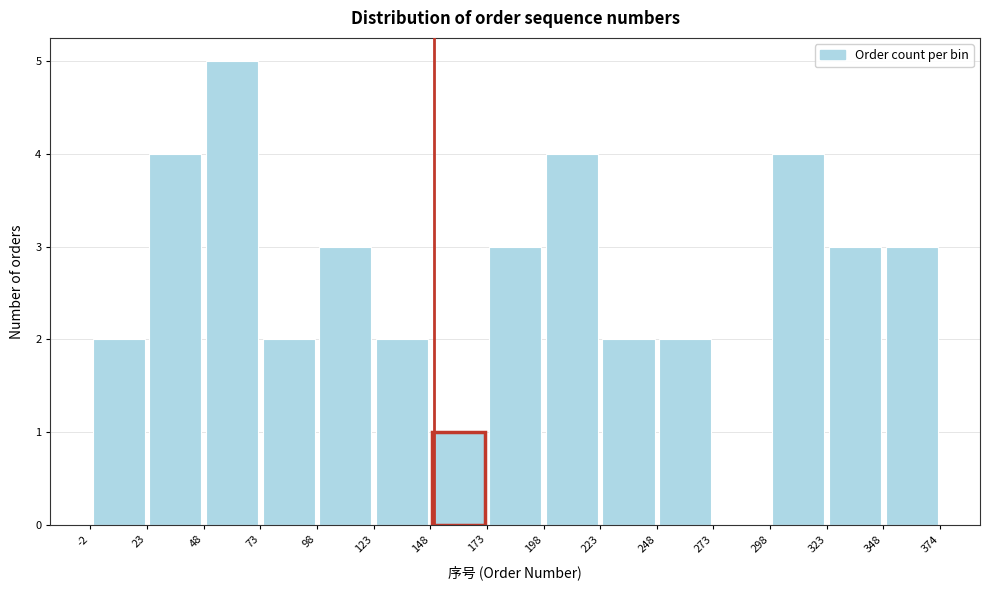

What is the height of the bar covering 173 to 198 on the x-axis? The values are not printed on the chart, so give them approximately, as read against the axis.

3